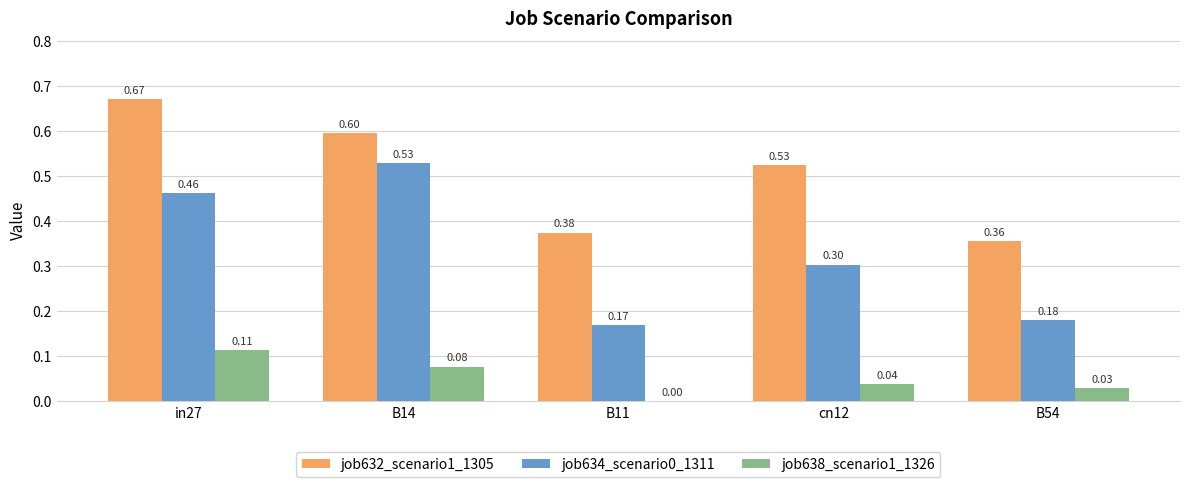

Are the bars grouped side by side (vs. stacked)?

Yes